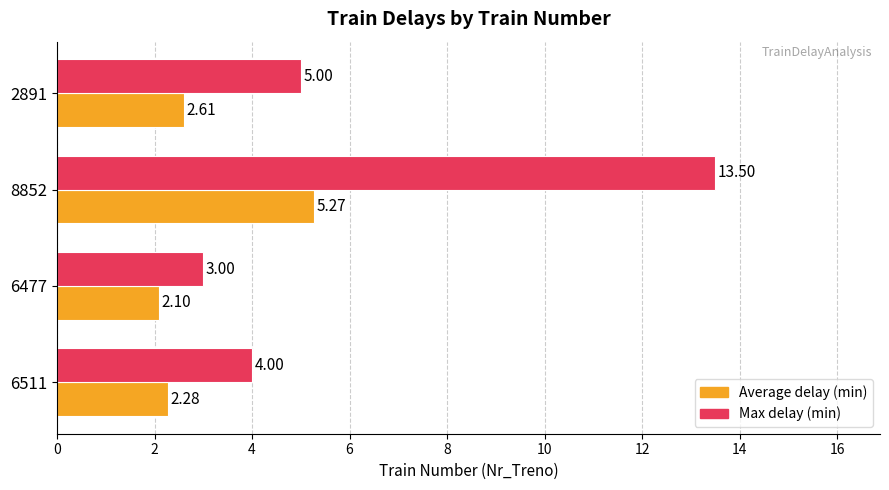

Which label corresponds to the smallest value in the chart?

6477